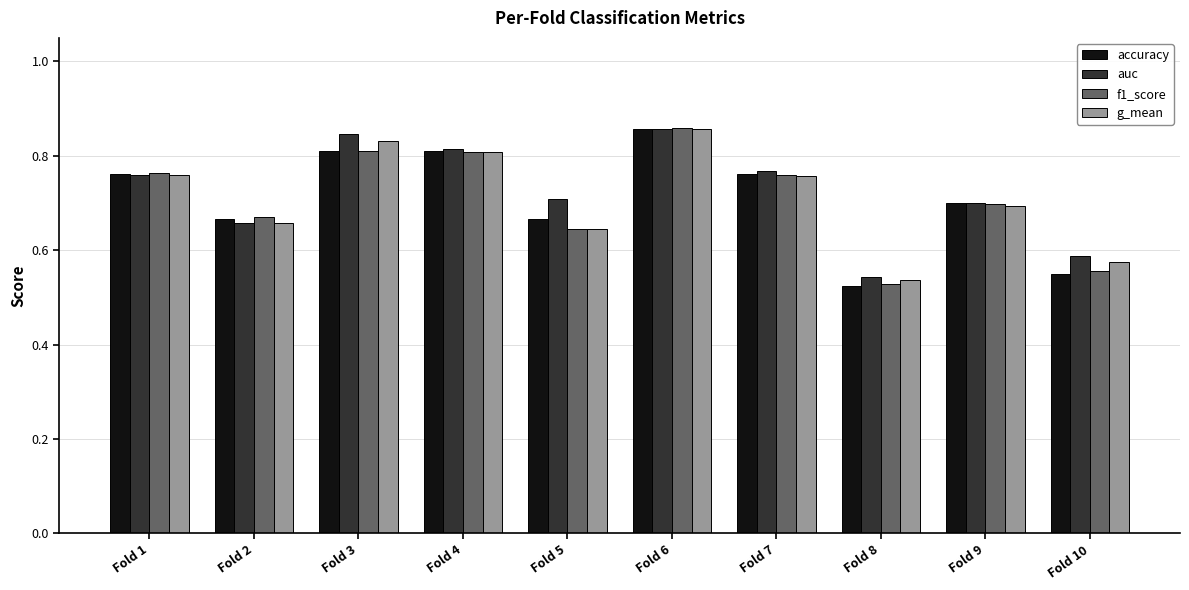

What is the sum of all g_mean values?

7.1